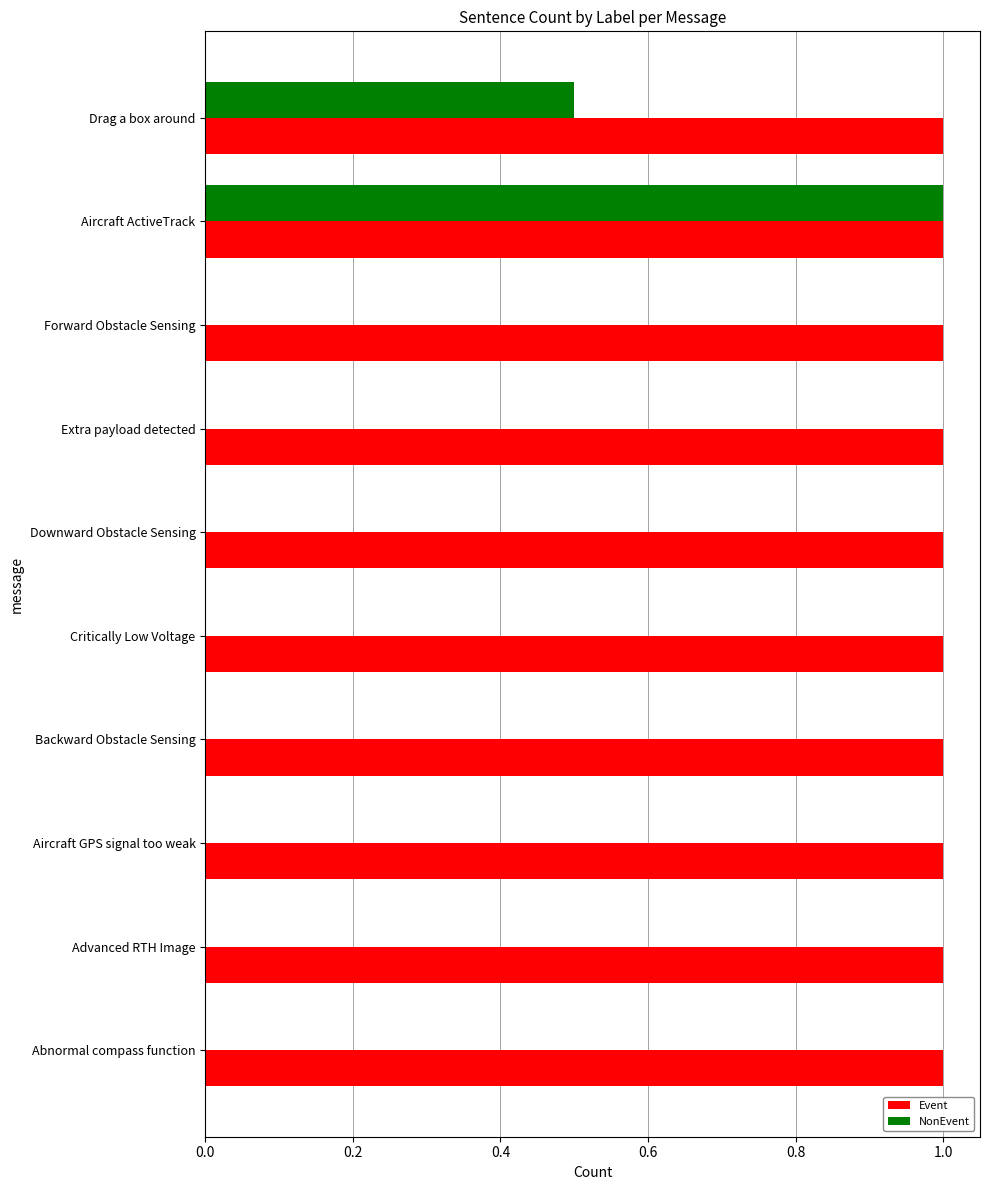

How many distinct data groups are displayed?

2